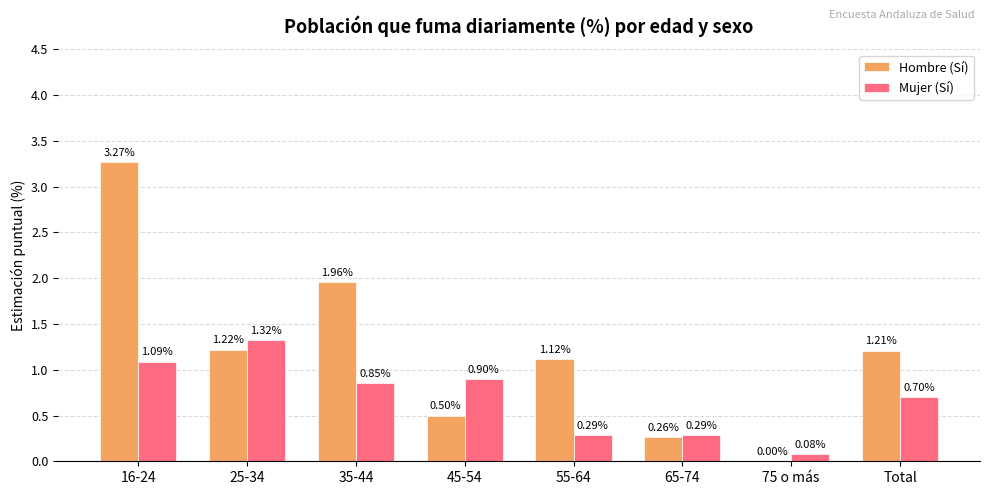

What is the total value across all series at 25-34?

2.5